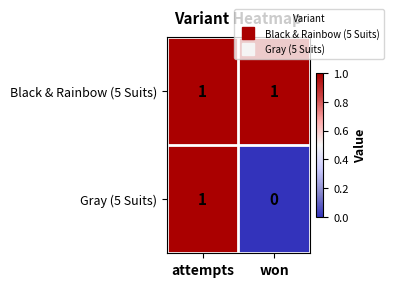

What is the maximum value shown in the chart?

1